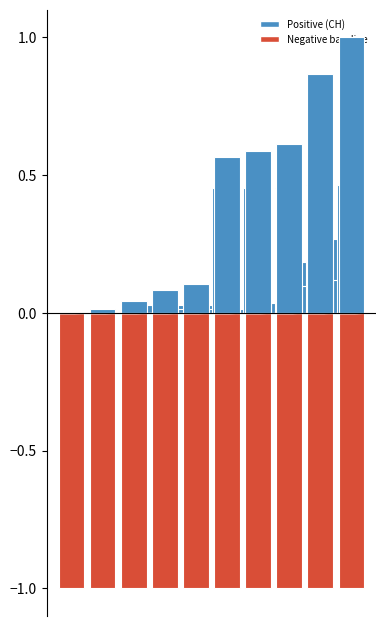

Reading left to right, what are all the values shown in this chart?

0=0.0	1=0.0	2=0.0	3=0.1	4=0.1	5=0.6	6=0.6	7=0.6	8=0.9	9=1.0